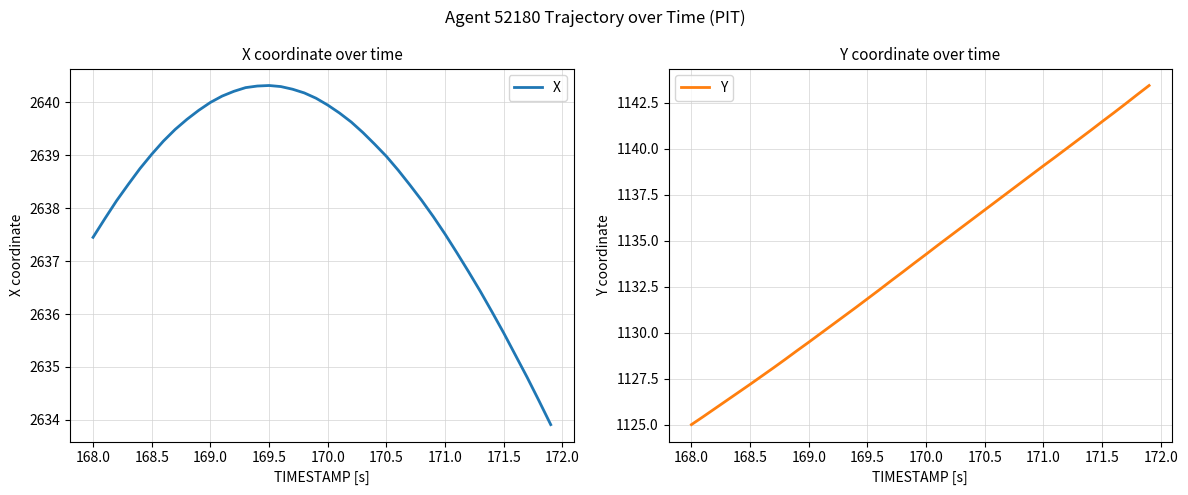

What value does the Y series have at 169.0?

1129.5